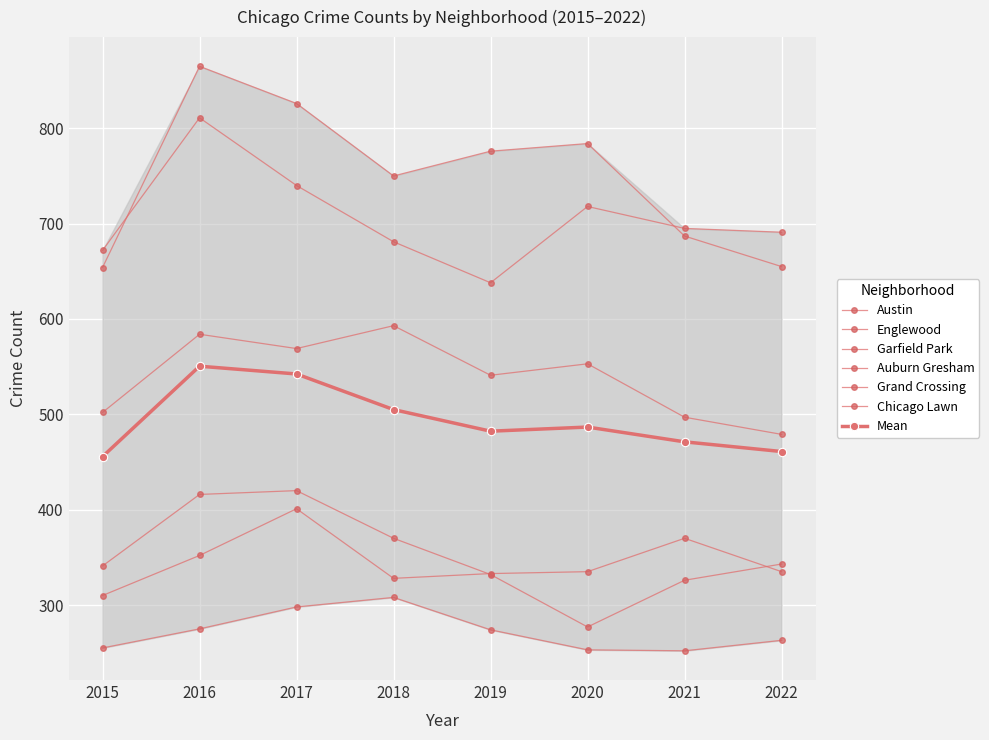

What is the minimum value for Chicago Lawn?

252